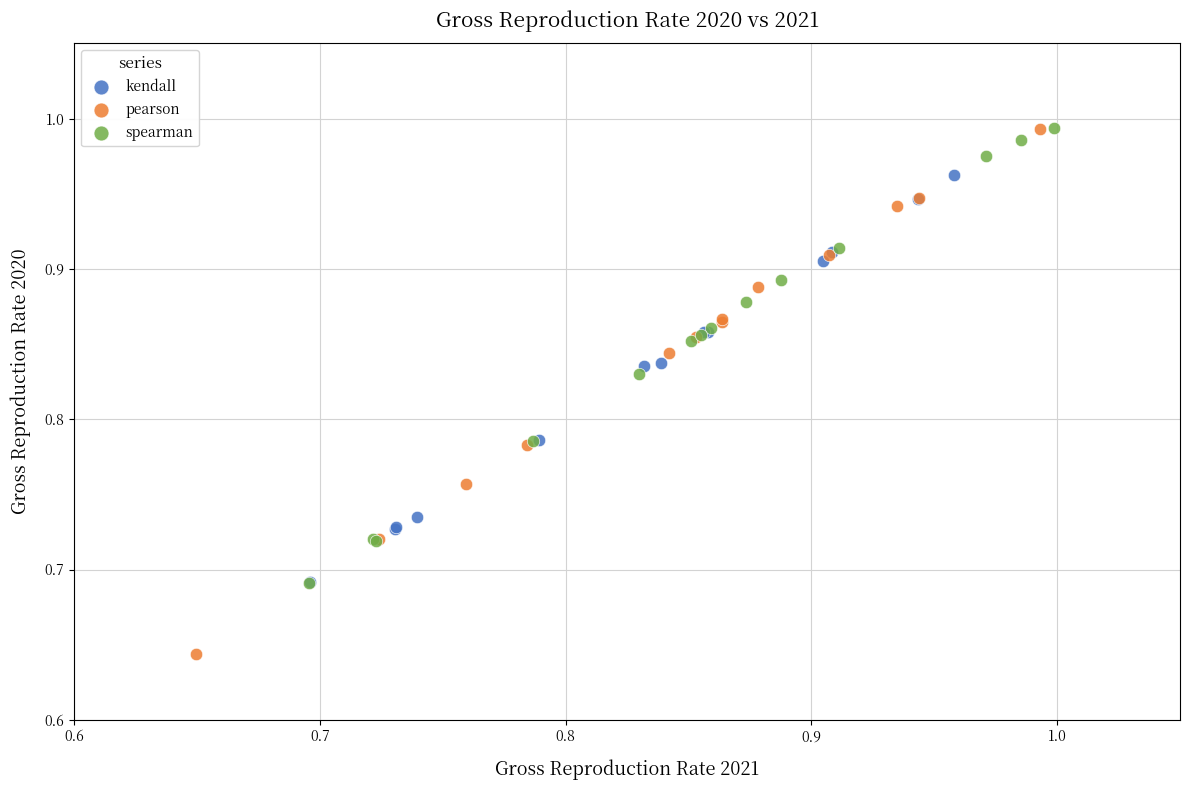

What are all the series names shown in the legend?

kendall, pearson, spearman